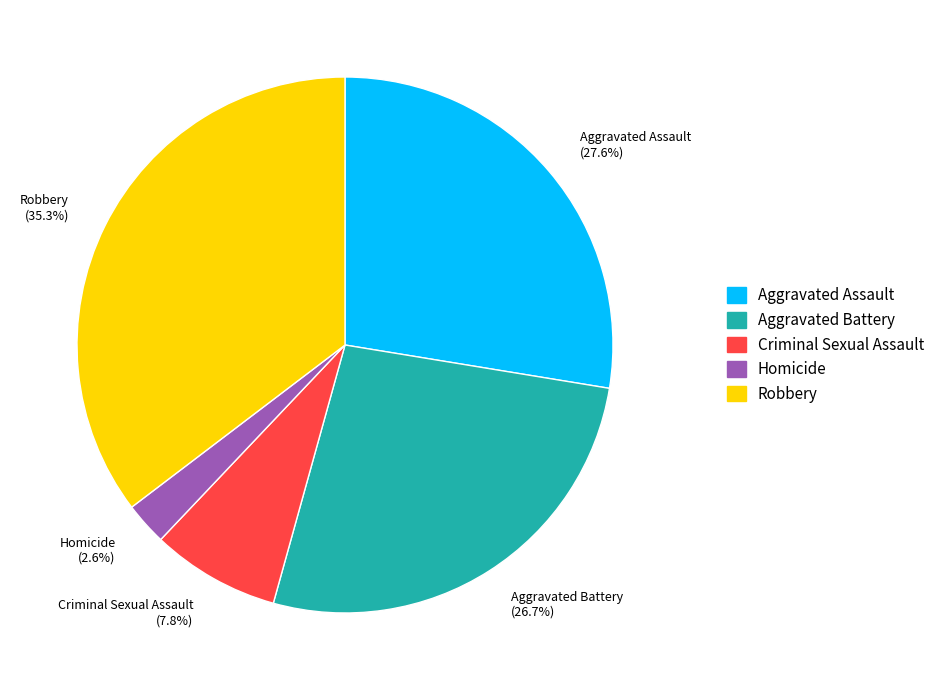

Which slice is the largest?

Robbery